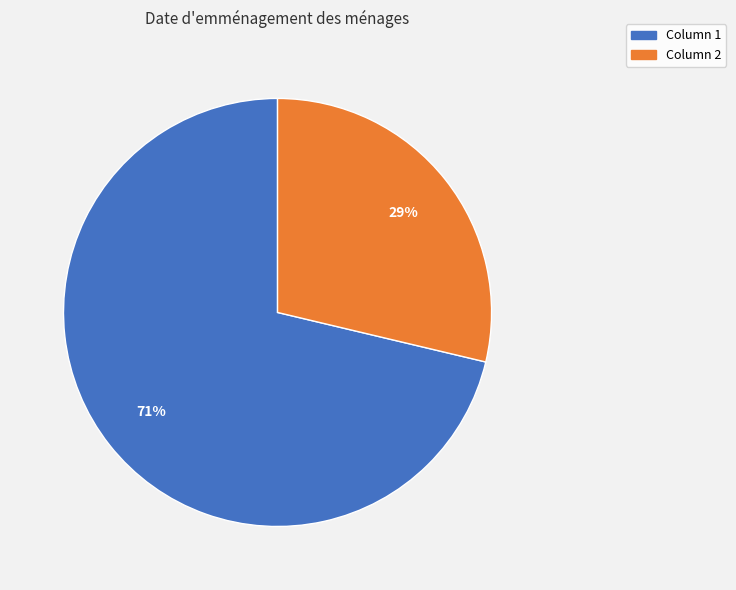

How many slices are in this pie chart?

2